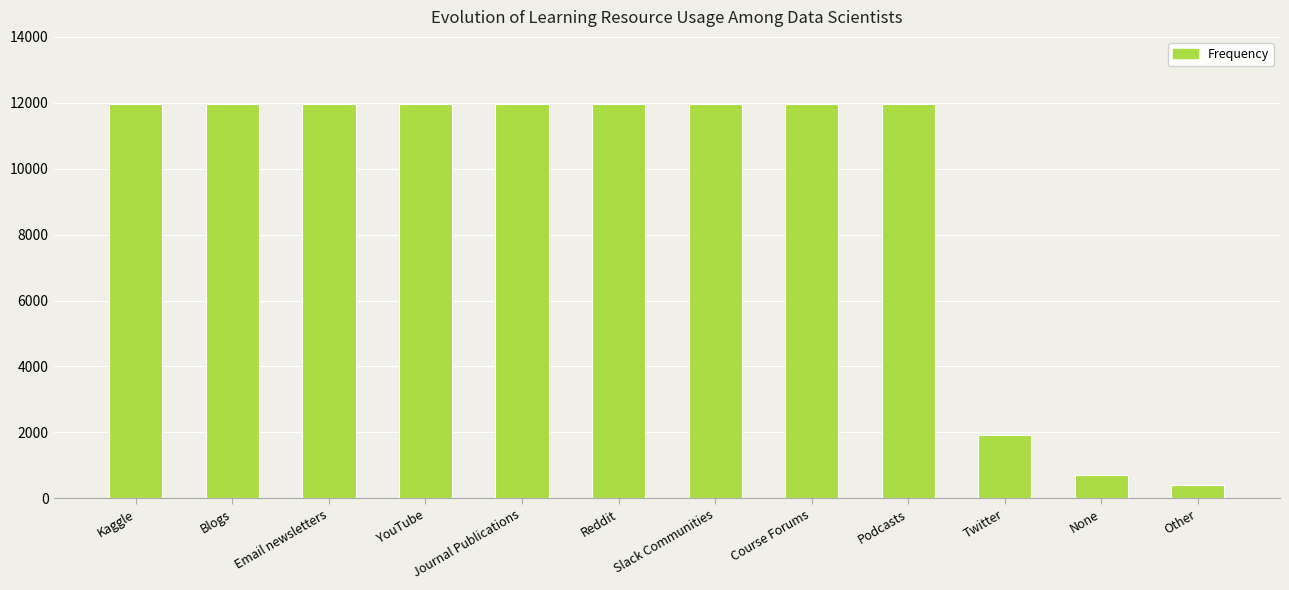

What is the sum of the values at None and Course Forums?

12670